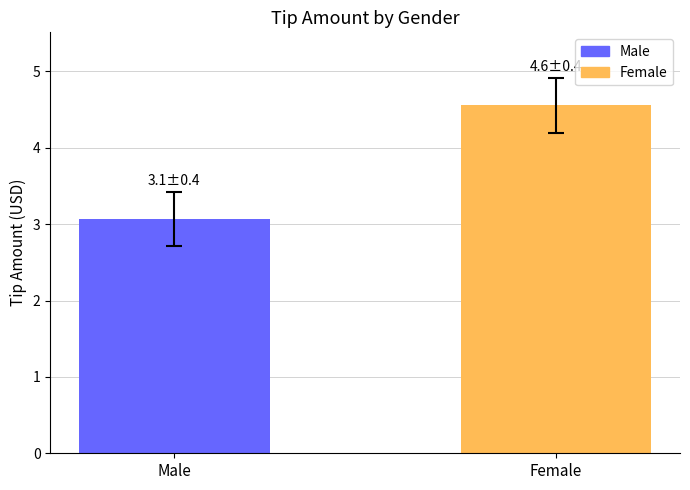

What position from the right is Female?

1